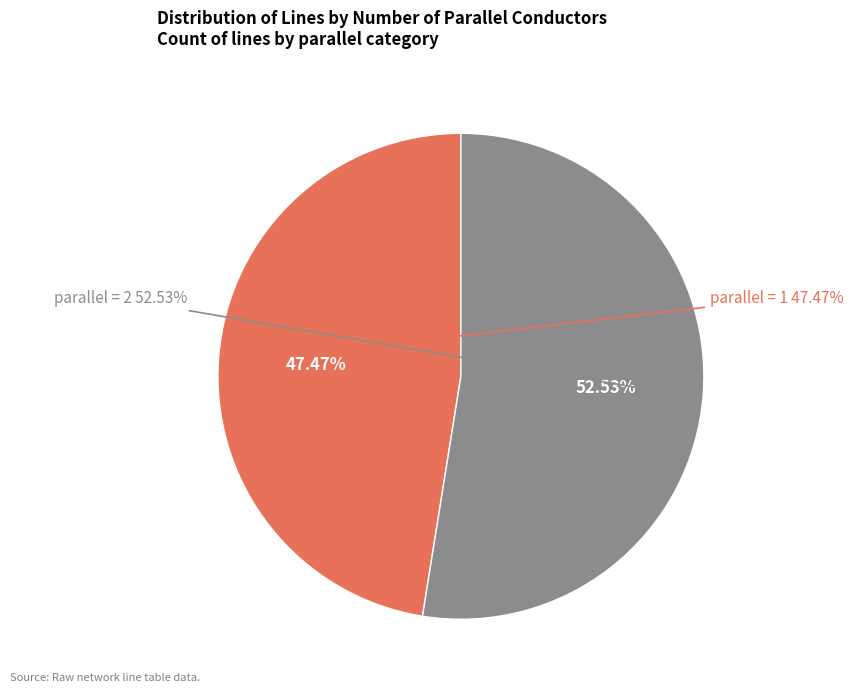

How many slices are in this pie chart?

2